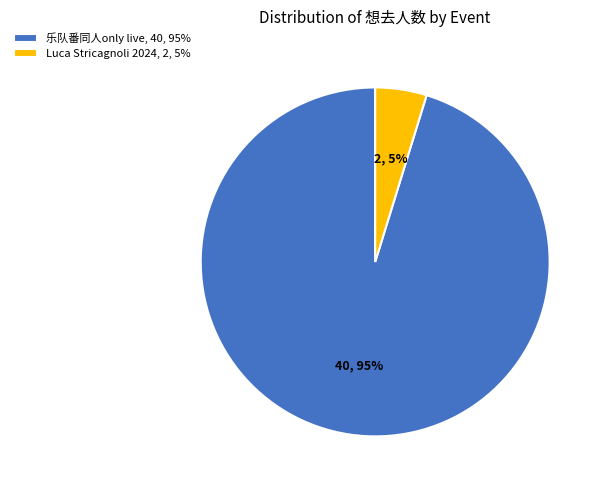

Is the sum of 乐队番同人only live, 40, 95% and Luca Stricagnoli 2024, 2, 5% greater than half?

Yes